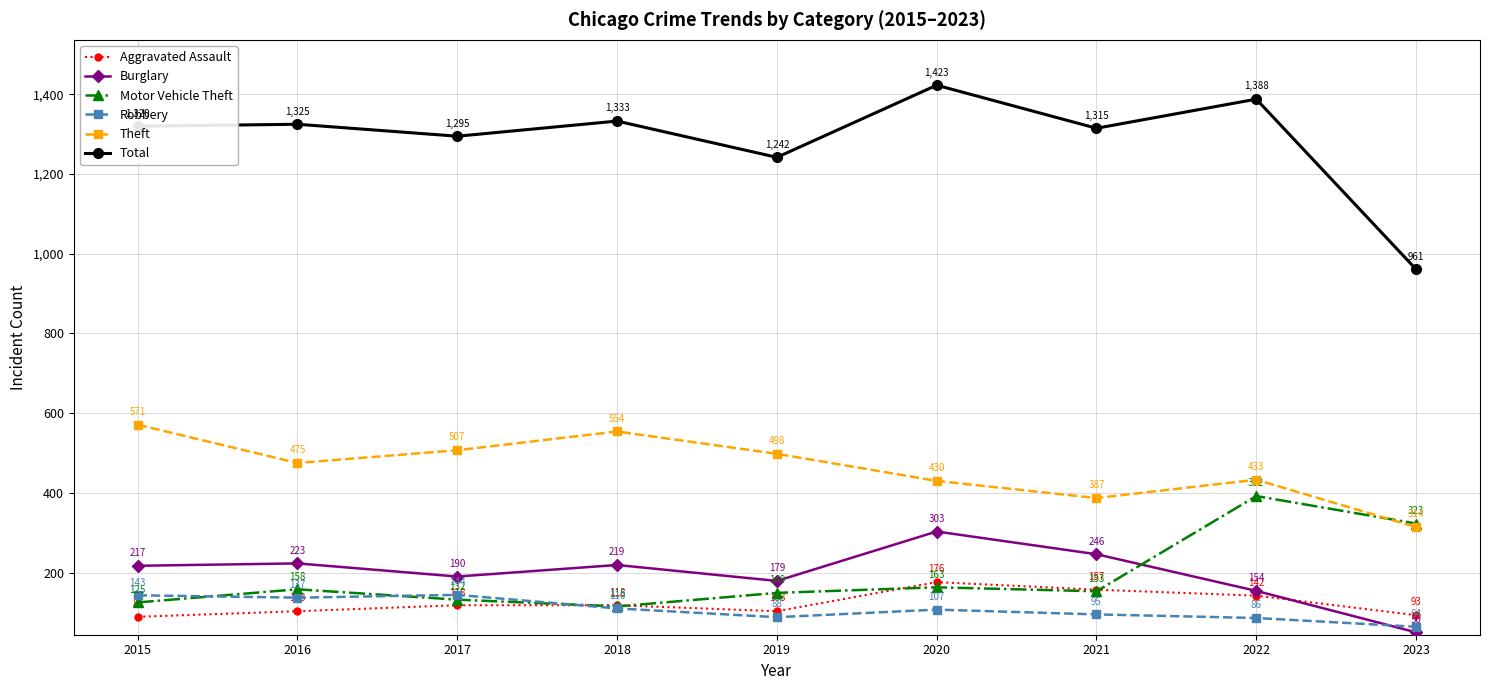

How many series are shown in this chart?

6